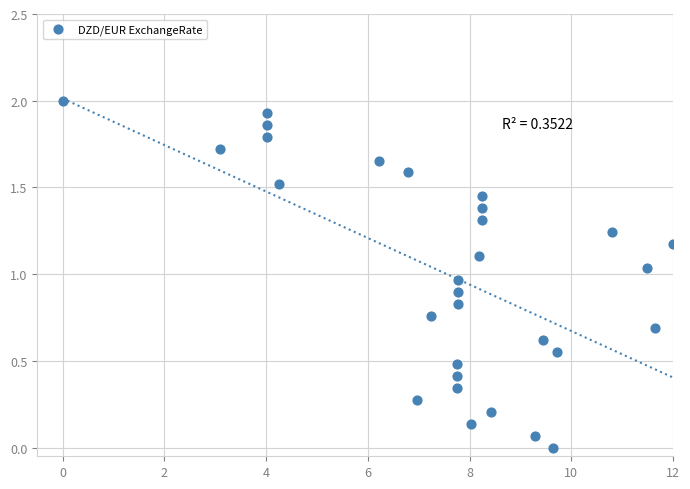

What is the range of X values (max minus min)?

12.0